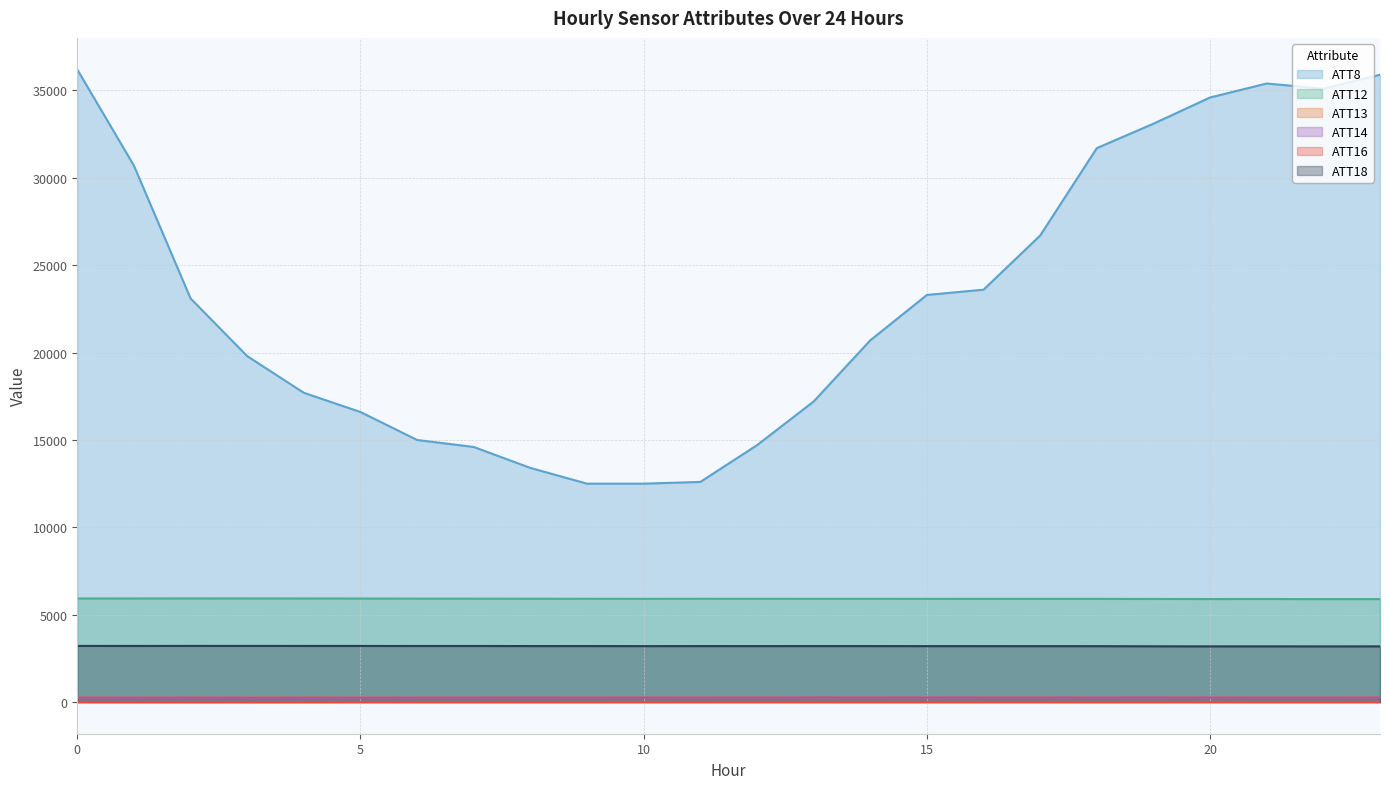

True or false: ATT12 and ATT14 cross at least once.

False